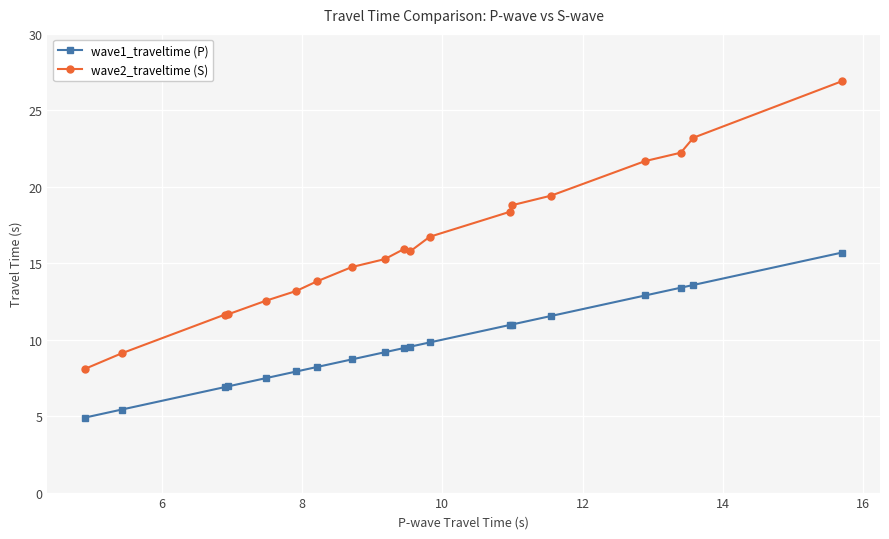

Is this an area chart (filled region under the line)?

No